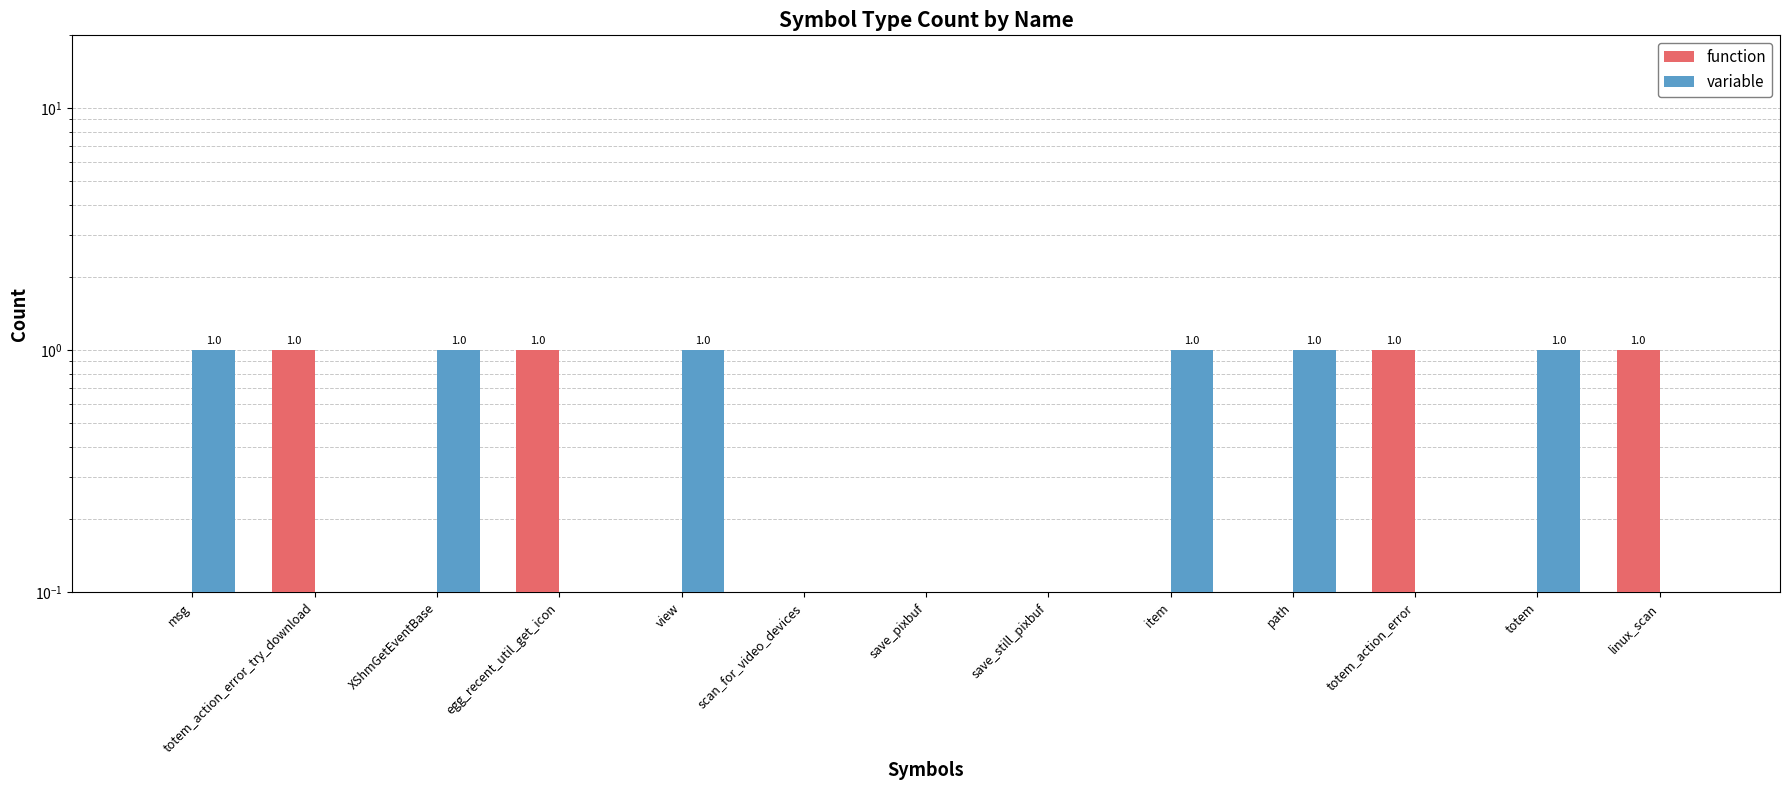

How many positive values does the variable series have?

6